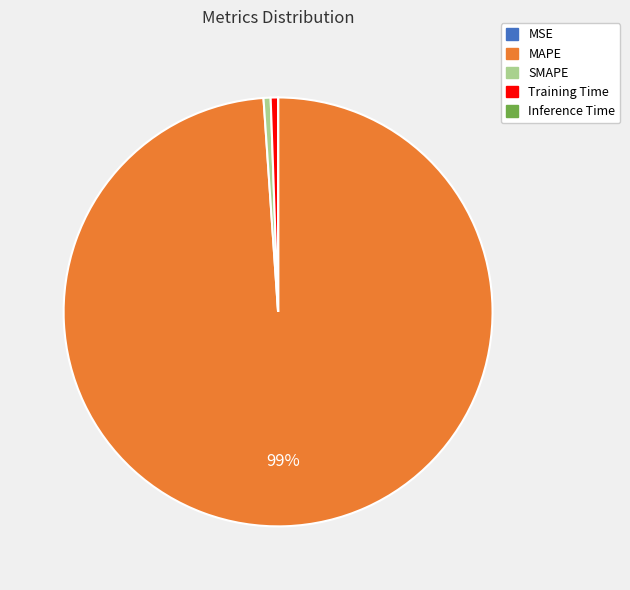

Do MAPE and SMAPE together represent more than half of the pie?

Yes